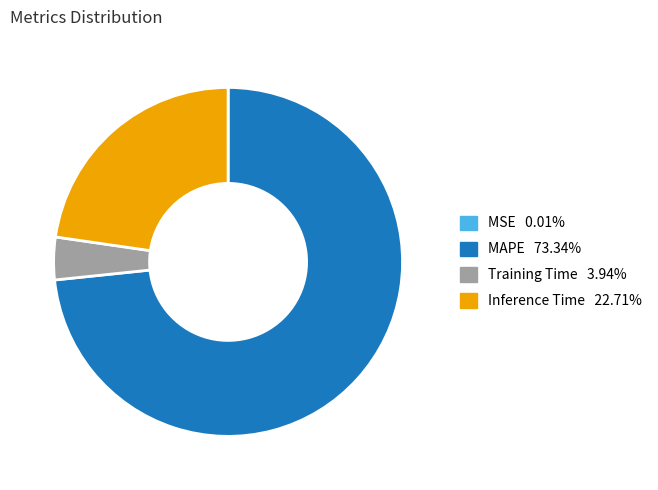

Is the sum of Inference Time and Training Time greater than half?

No